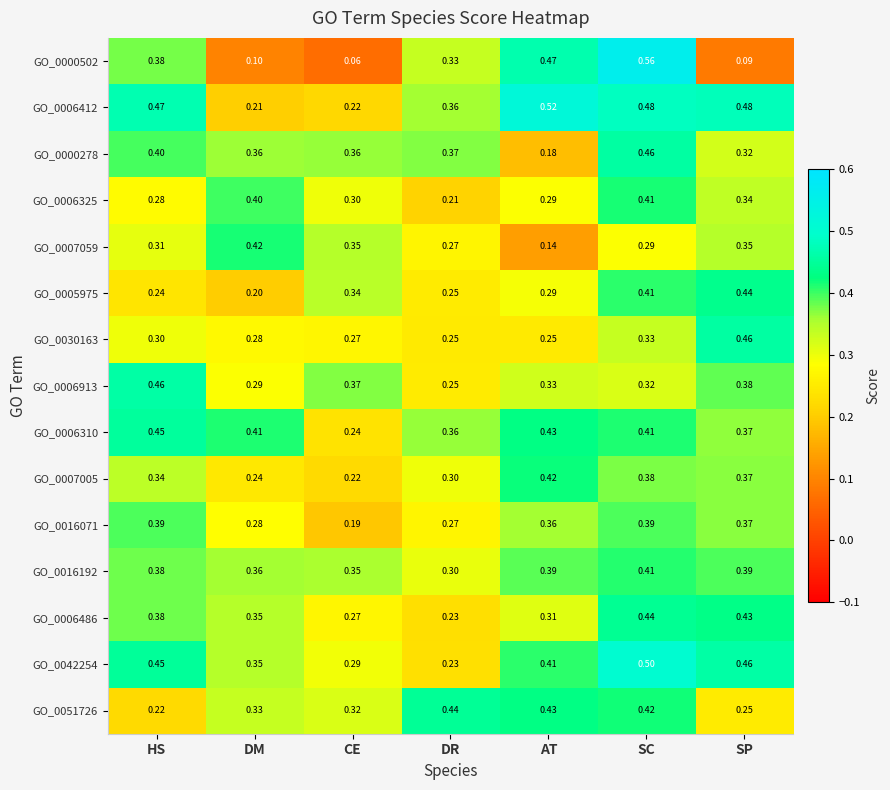

At which category is the sum across all series the highest?

SC